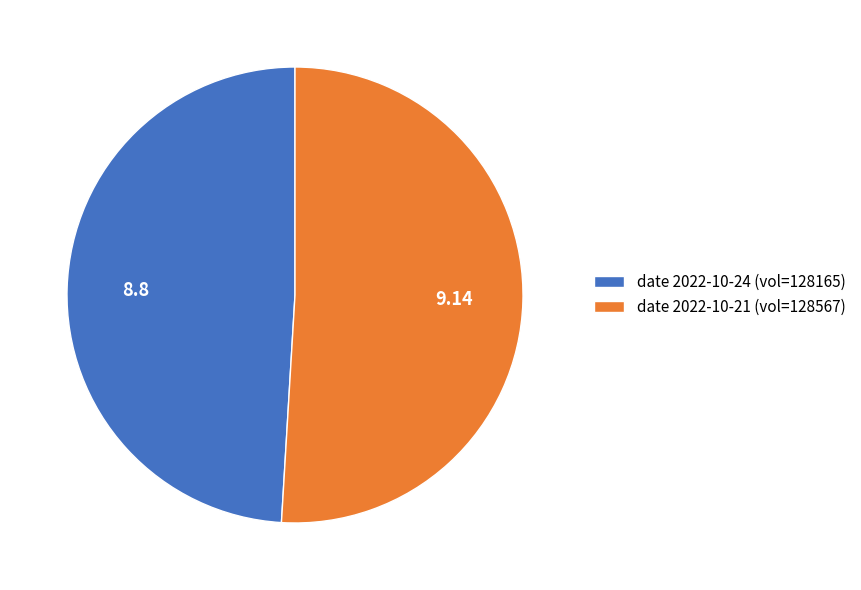

What is the majority slice?

date 2022-10-21 (vol=128567)